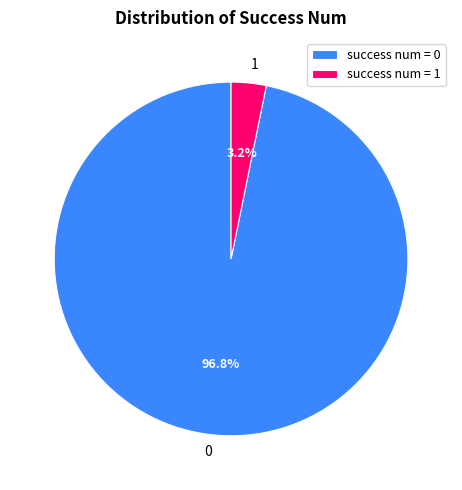

To the nearest percent, what is the difference between the success num = 1 and success num = 0 slice percentages?

94%